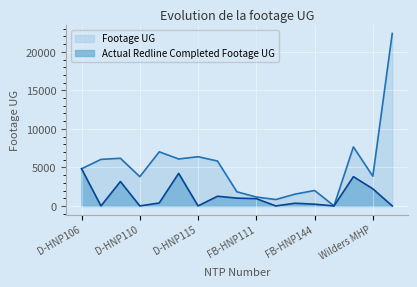

Reading left to right, extract all data points from this chart.

Footage UG: D-HNP106=4822	D-HNP107=6041	D-HNP108=6182	D-HNP110=3796	D-HNP111=7020	D-HNP114=6092	D-HNP115=6387	D-HNP144=5825	FB-HNP104=1831	FB-HNP111=1157	FB-HNP118=831	FB-HNP138=1534	FB-HNP144=2003	FX4-FBB-01=11	Lake Shore=7655	Wilders MHP=3853	Sunset Palms=22387
Actual Redline Completed Footage UG: D-HNP106=4816	D-HNP107=0	D-HNP108=3167	D-HNP110=0	D-HNP111=386	D-HNP114=4227	D-HNP115=0	D-HNP144=1257	FB-HNP104=1015	FB-HNP111=942	FB-HNP118=0	FB-HNP138=353	FB-HNP144=225	FX4-FBB-01=0	Lake Shore=3798	Wilders MHP=2222	Sunset Palms=0